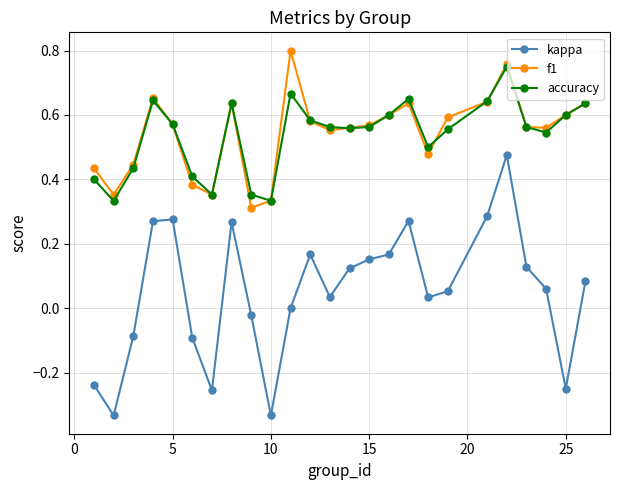

True or false: kappa and f1 cross at least once.

False